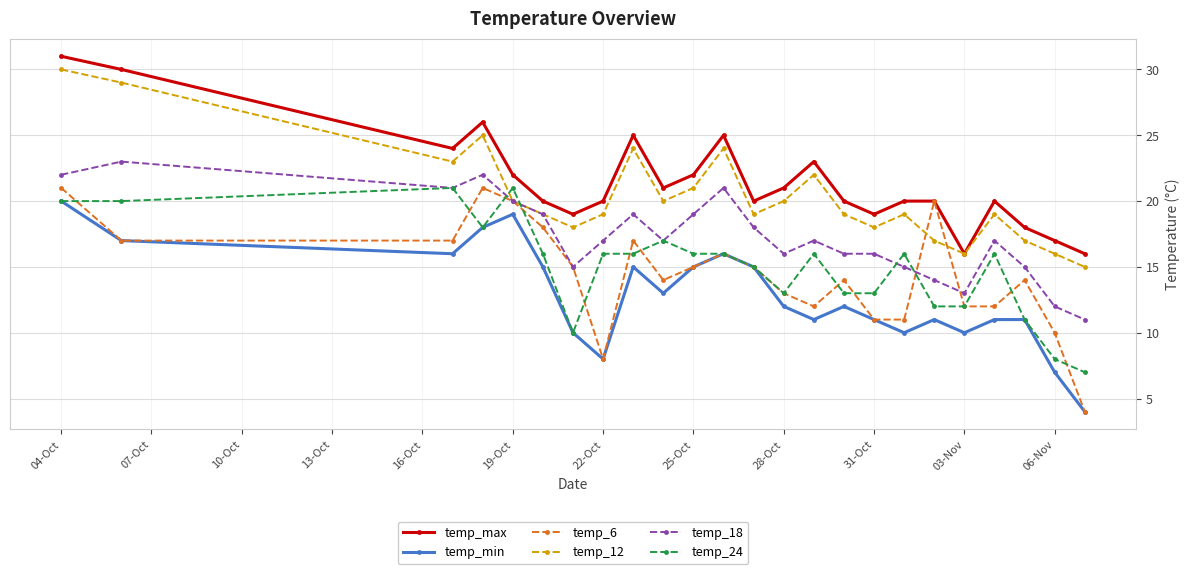

What is the minimum value shown in the chart?

4